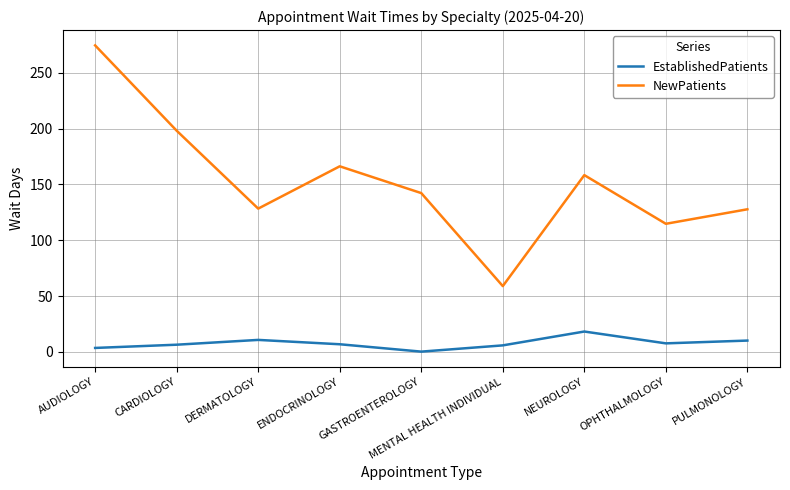

Does the chart display data point markers on the line(s)?

No